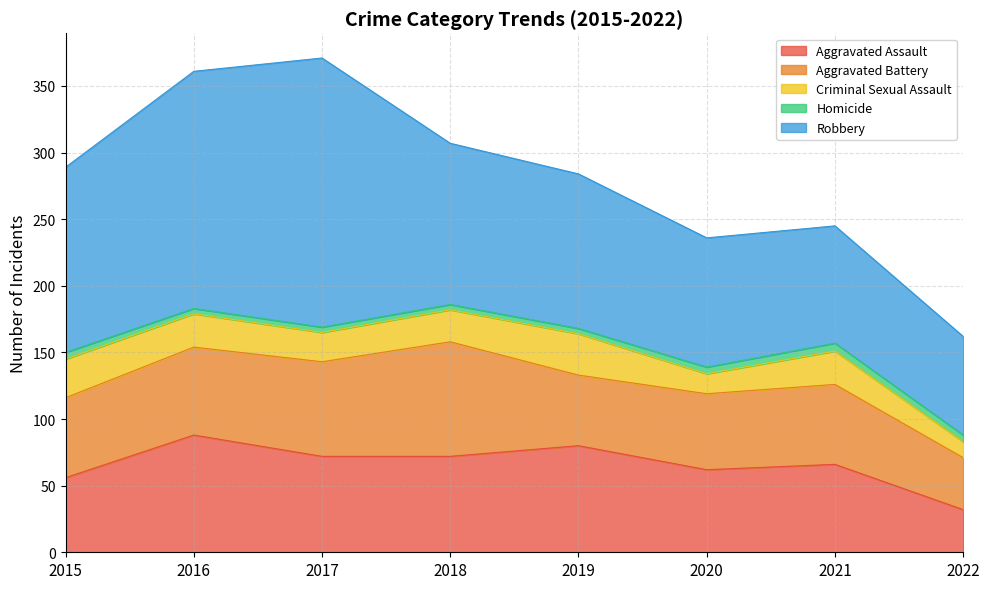

What is the sum of the Aggravated Battery values at 2018 and 2015?

146